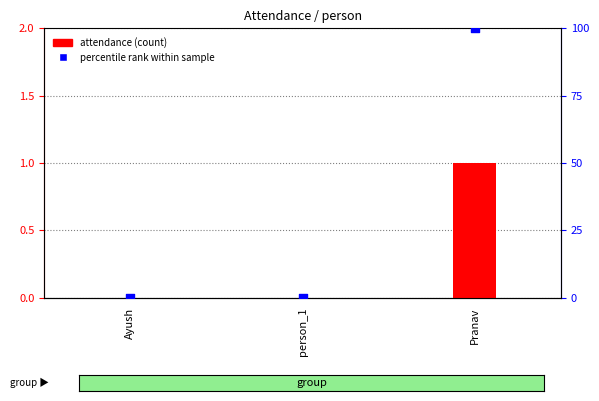

Which series has the largest total across all categories?

percentile rank within sample